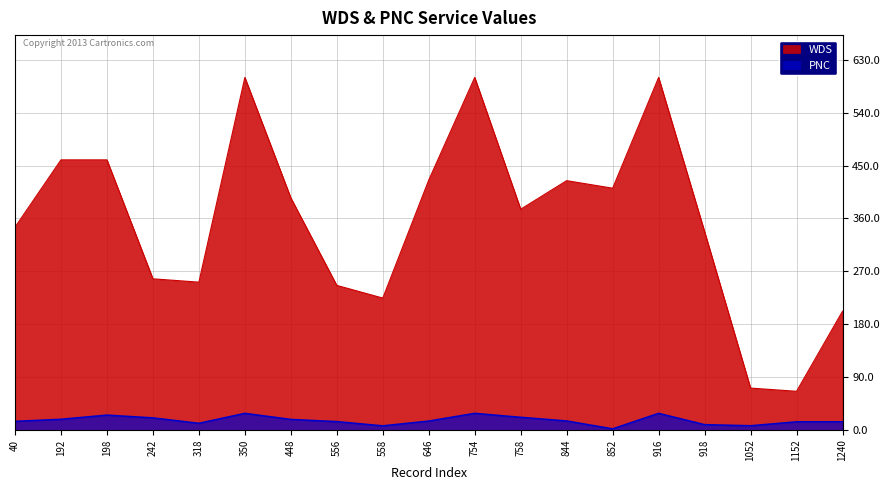

How many lines are shown in the chart?

2